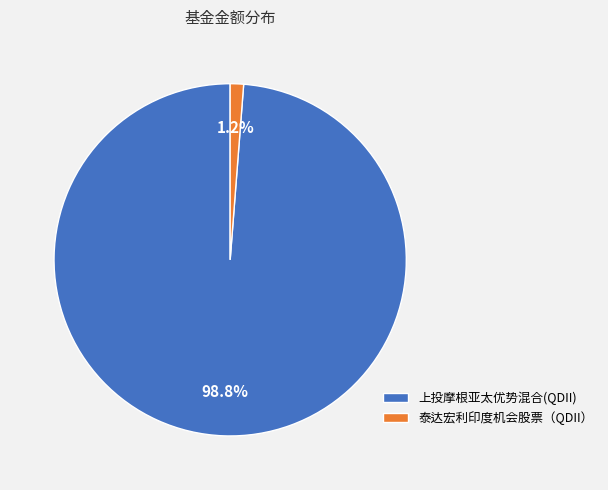

Between 泰达宏利印度机会股票（QDII） and 上投摩根亚太优势混合(QDII), which is larger?

上投摩根亚太优势混合(QDII)